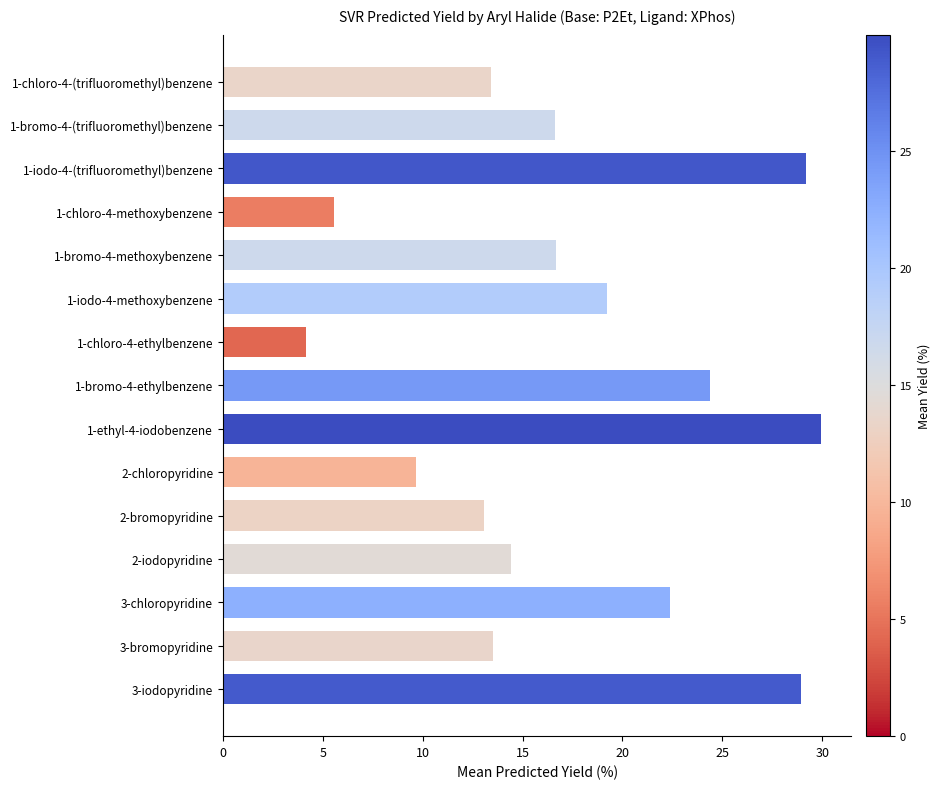

How many values are below 16?

7